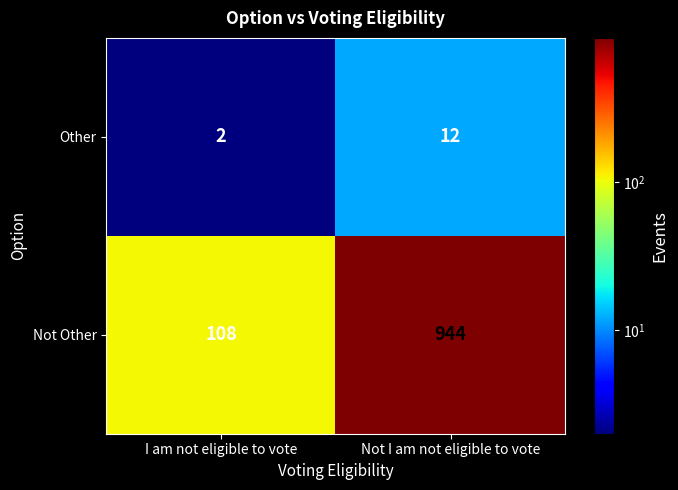

What value does the Other series have at Not I am not eligible to vote, to the nearest 5?

10